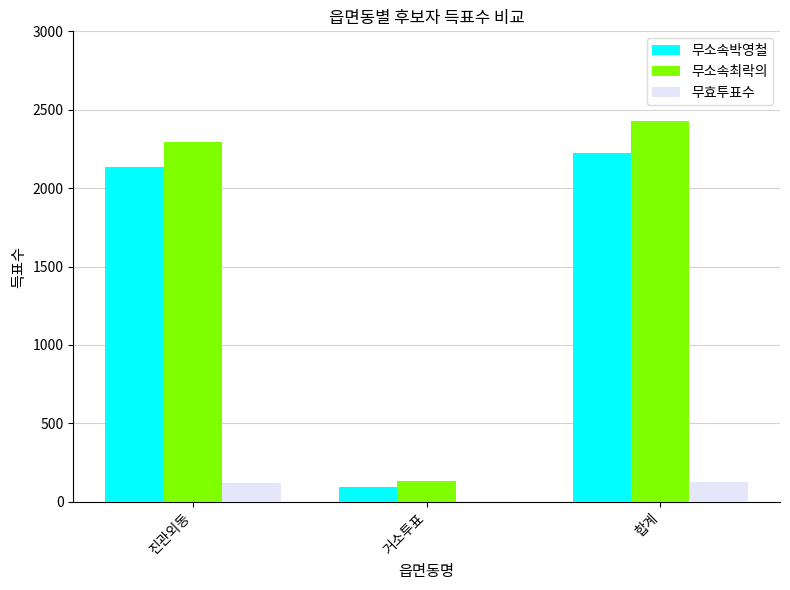

At which label is 무소속박영철 closest to 1159?

진관외동